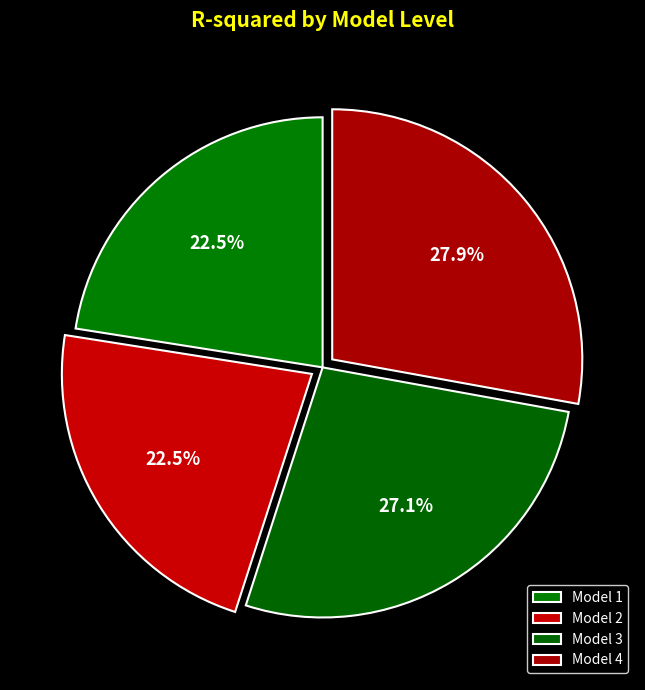

Between Model 1 and Model 4, which is larger?

Model 4